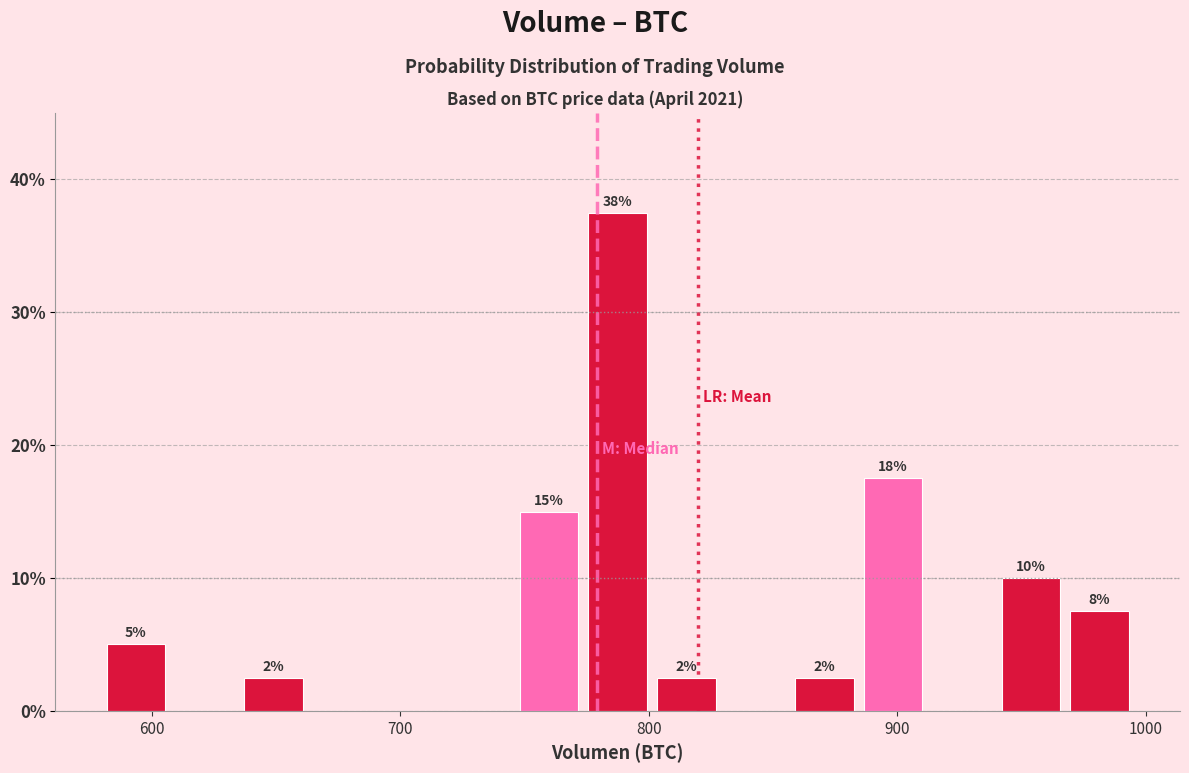

Read against the x-axis, roughly where is the centre of the tallest bar?

790